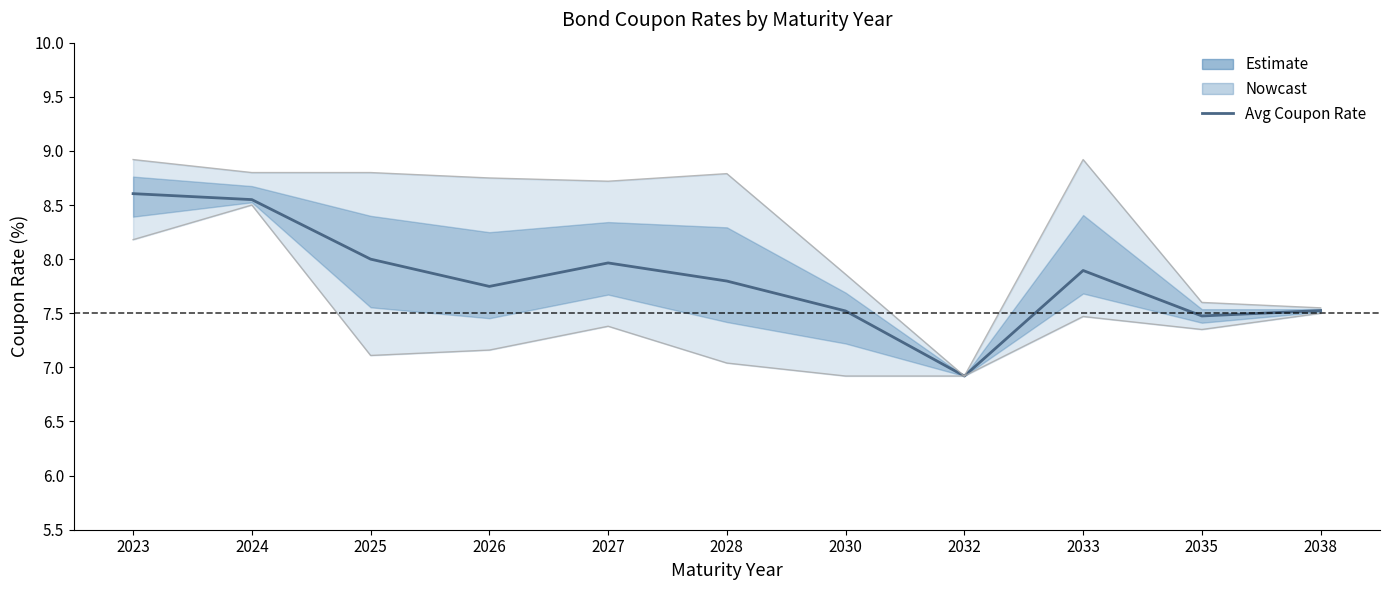

What is the value of the 11th point from the left?

7.5